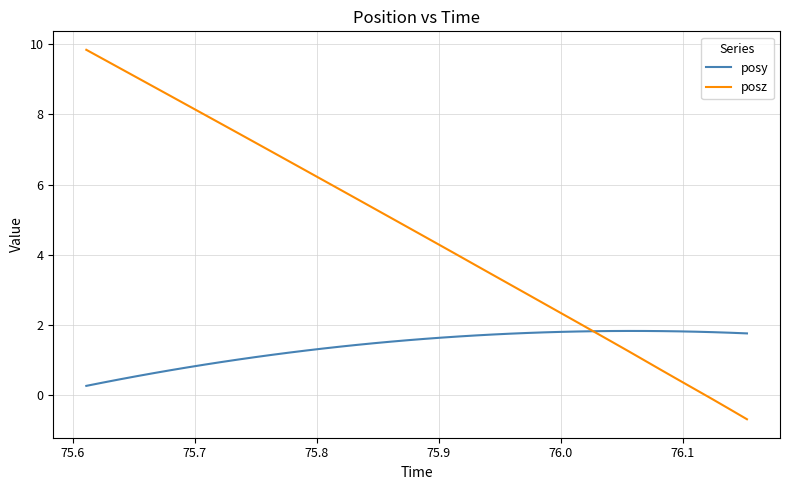

Which series has the largest total across all categories?

posz